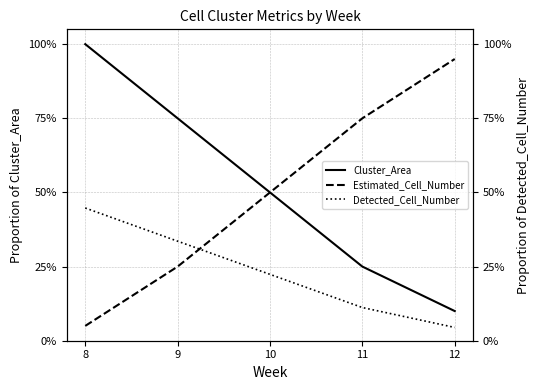

Reading right to left, extract all data points from this chart.

Cluster_Area: 12=0.1	11=0.2	10=0.5	9=0.8	8=1.0
Estimated_Cell_Number: 12=0.9	11=0.8	10=0.5	9=0.2	8=0.1
Detected_Cell_Number: 12=0.0	11=0.1	10=0.2	9=0.3	8=0.4